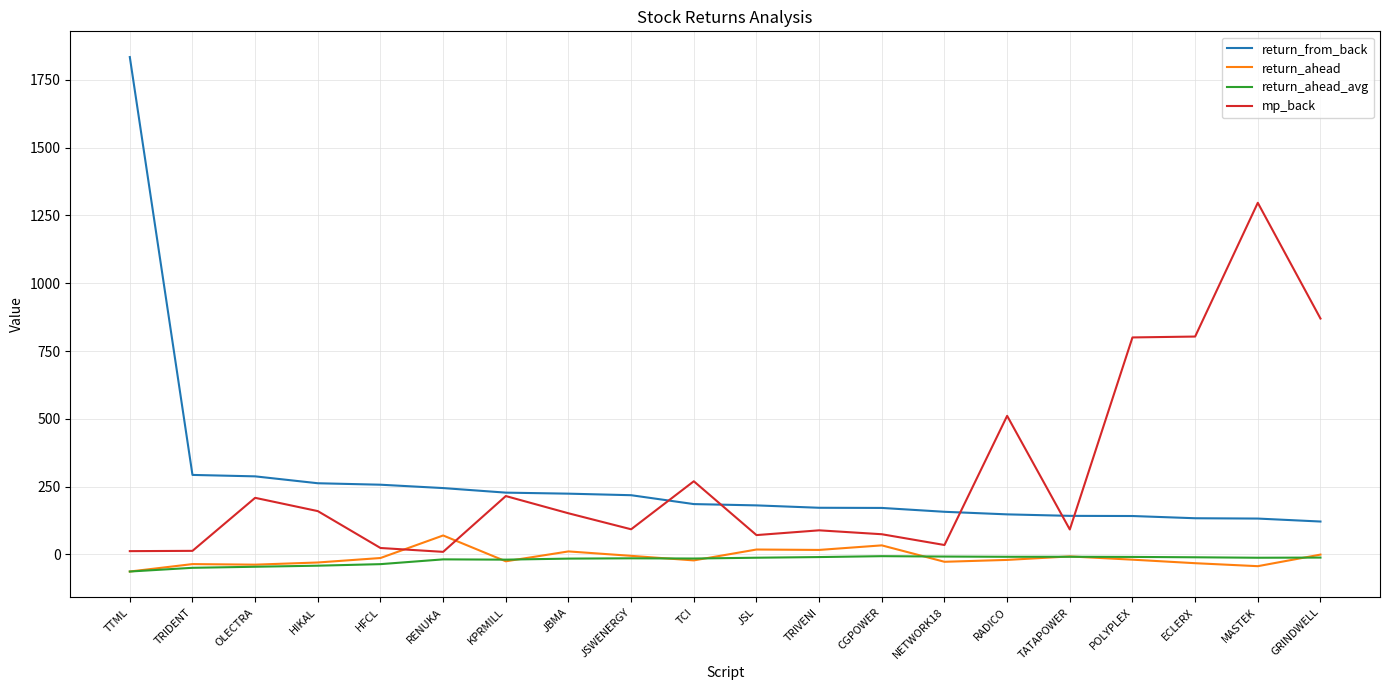

What is the minimum value for return_ahead?

-62.8